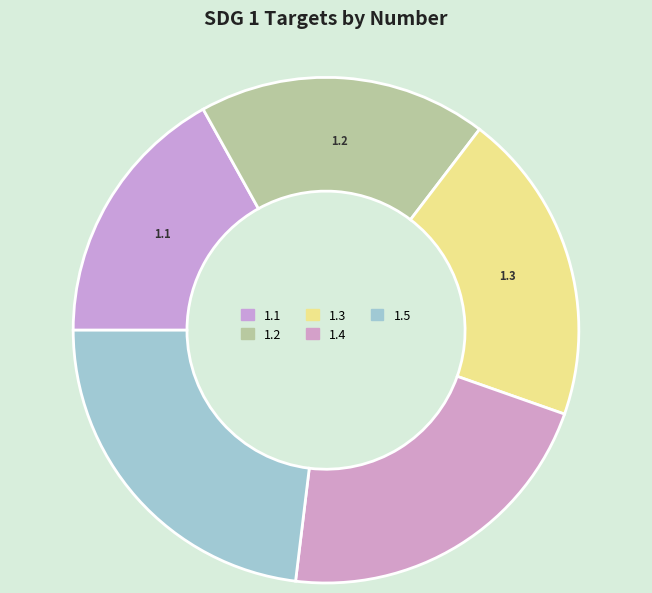

Count the number of slices in the pie.

5